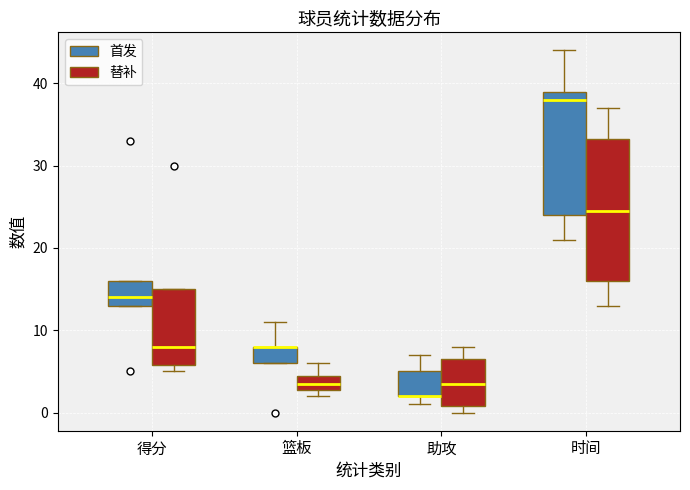

Where is the lower edge of the box for 篮板 (替补) on the y-axis? The values are not printed on the chart, so give them approximately, as read against the axis.

3